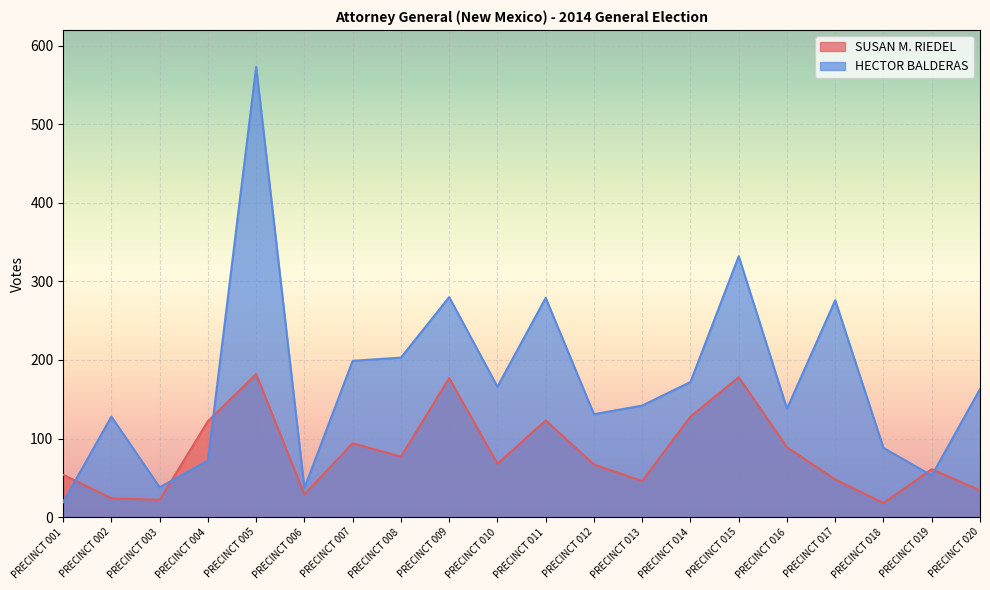

Is it true that SUSAN M. RIEDEL equals 128 at PRECINCT 014?

True